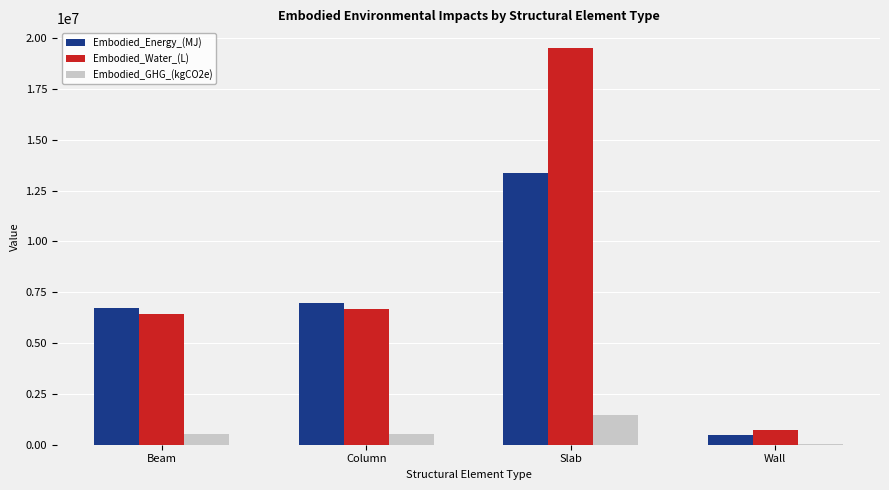

At which label does Embodied_Energy_(MJ) first exceed 6996710?

Column